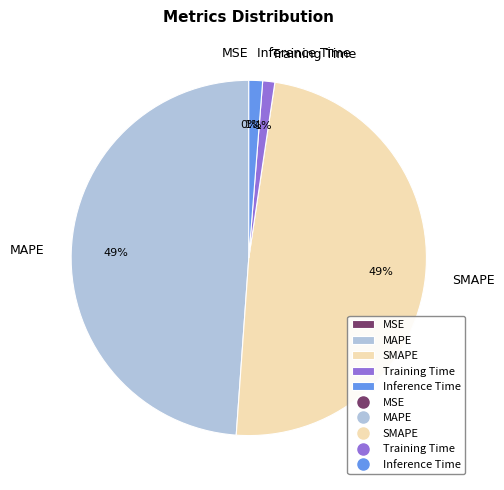

The Training Time slice represents 1% of the pie. True or false?

True